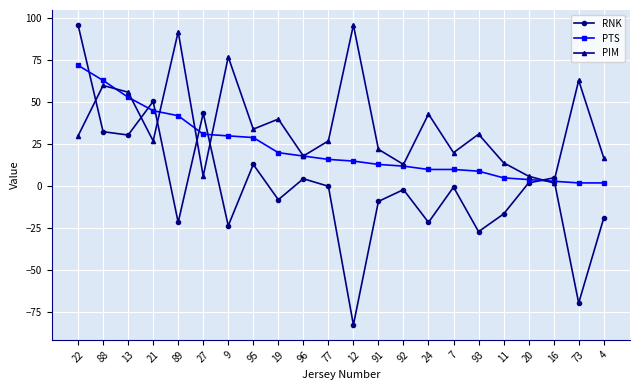

Which series changed the most between 89 and 93?

PIM